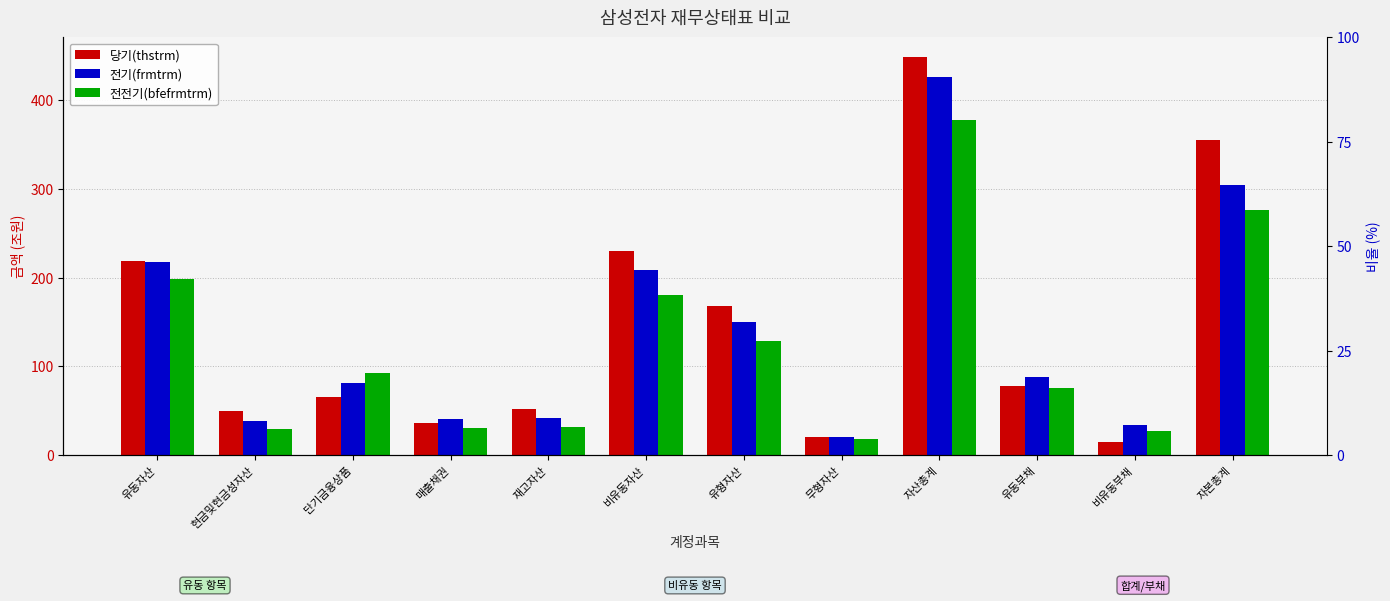

Which series has the largest range (max minus min)?

당기(thstrm)